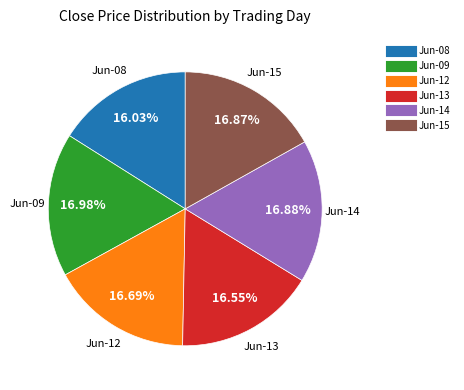

Is there a majority slice in this chart?

No